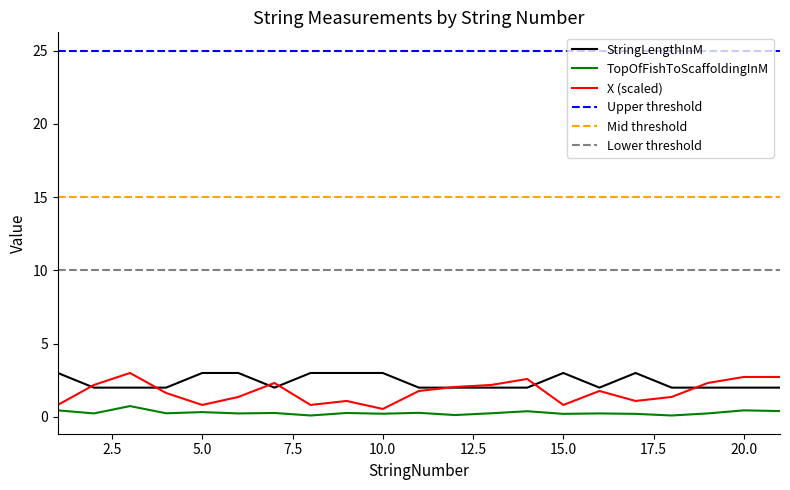

Reading right to left, extract all data points from this chart.

StringLengthInM: 2.0	2.0	2.0	2.0	3.0	2.0	3.0	2.0	2.0	2.0	2.0	3.0	3.0	3.0	2.0	3.0	3.0	2.0	2.0	2.0	3.0
TopOfFishToScaffoldingInM: 0.4	0.5	0.2	0.1	0.2	0.2	0.2	0.4	0.2	0.1	0.3	0.2	0.3	0.1	0.3	0.2	0.3	0.2	0.7	0.2	0.5
X: 2.7	2.7	2.3	1.4	1.1	1.8	0.8	2.6	2.2	2.0	1.8	0.5	1.1	0.8	2.3	1.4	0.8	1.6	3.0	2.2	0.8